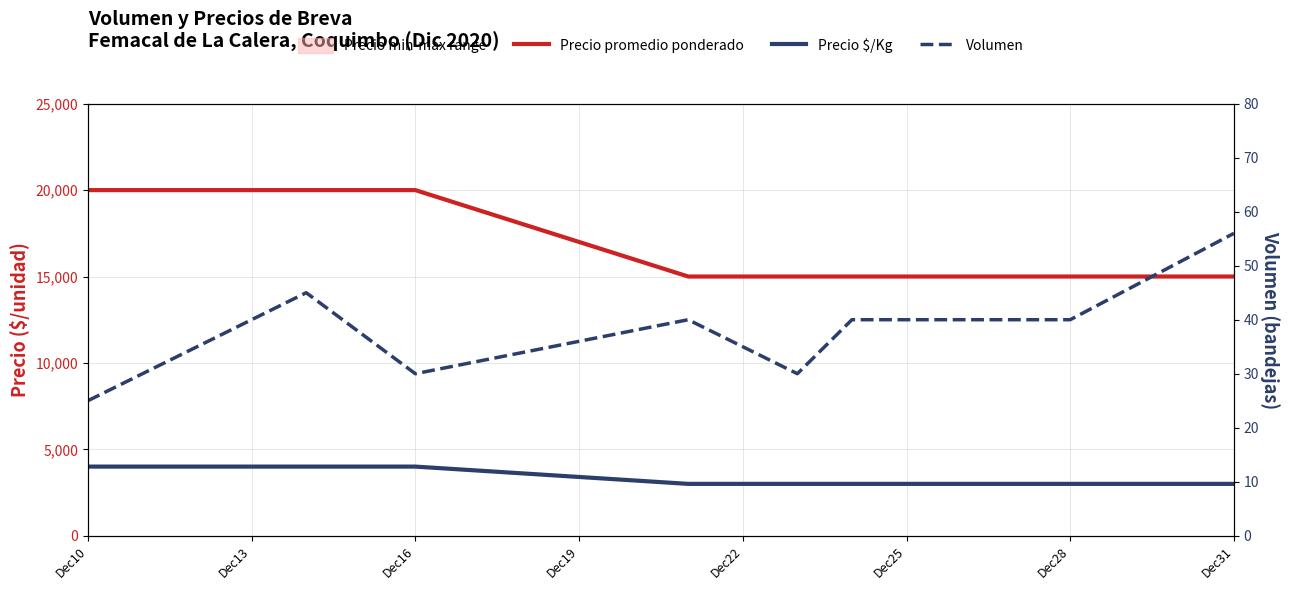

True or false: Precio promedio ponderado has a value of 10026 at Dec31.

False